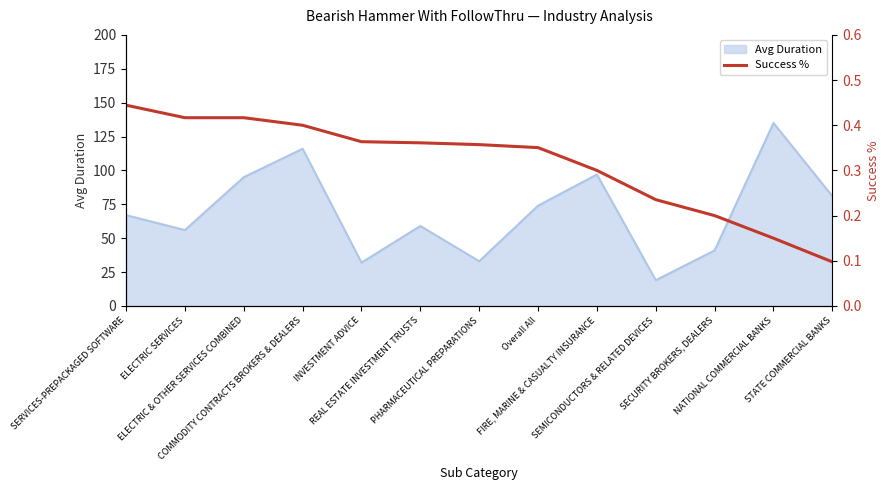

The chart shows a value of 0.6 at SERVICES-PREPACKAGED SOFTWARE. True or false?

False